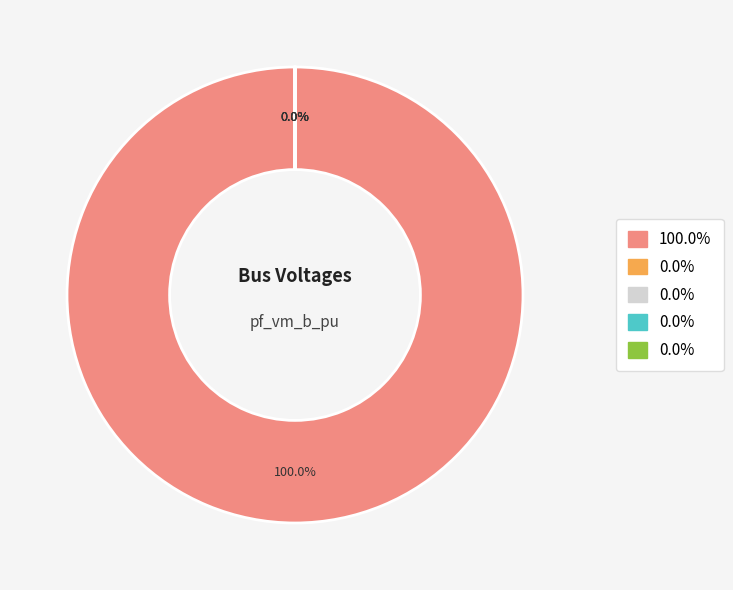

What is the change in value from Bus_0 to Bus_1?

-1.0